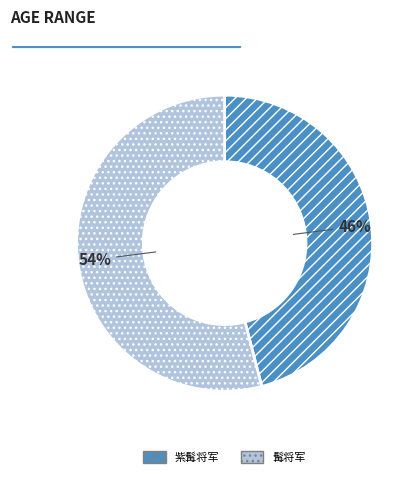

Approximately how many times larger is the value at 髯将军 compared to 紫髯将军?

1.2